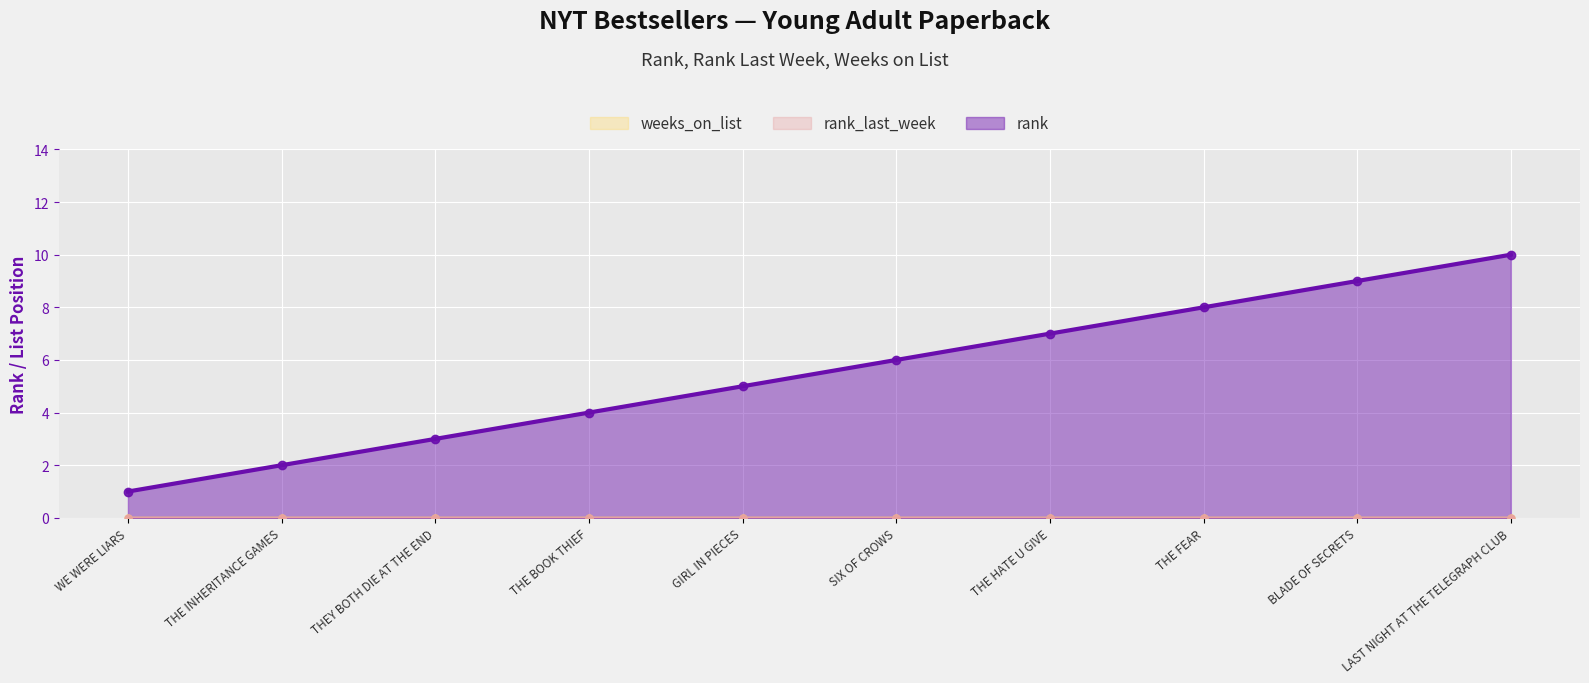

Which label corresponds to the smallest value in the chart?

WE WERE LIARS